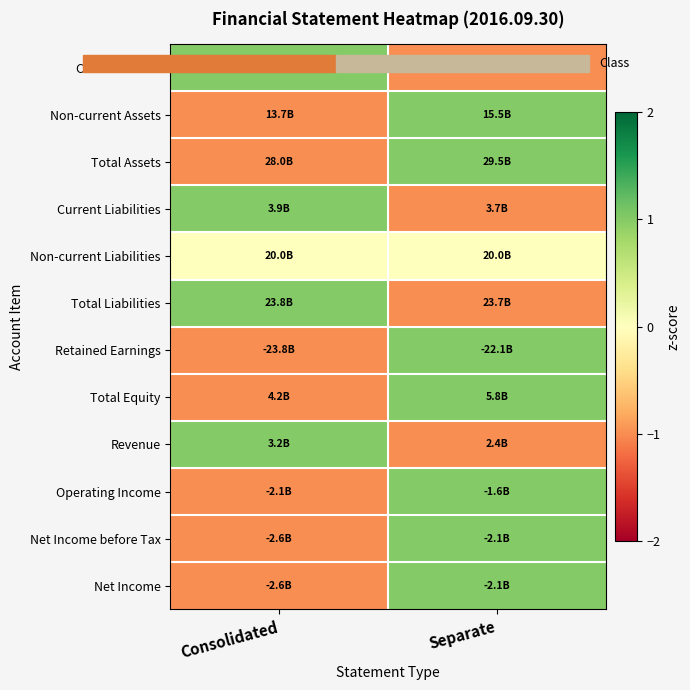

What is the spread (max minus min) of values at Consolidated?

2